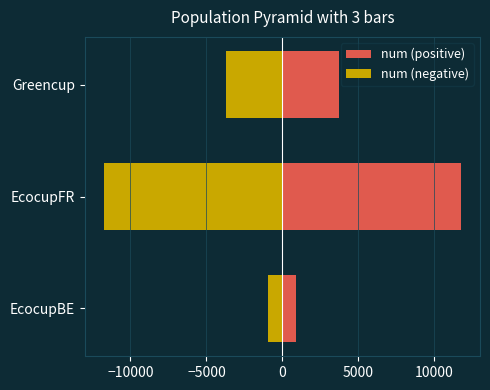

How many bars are there in each group?

2